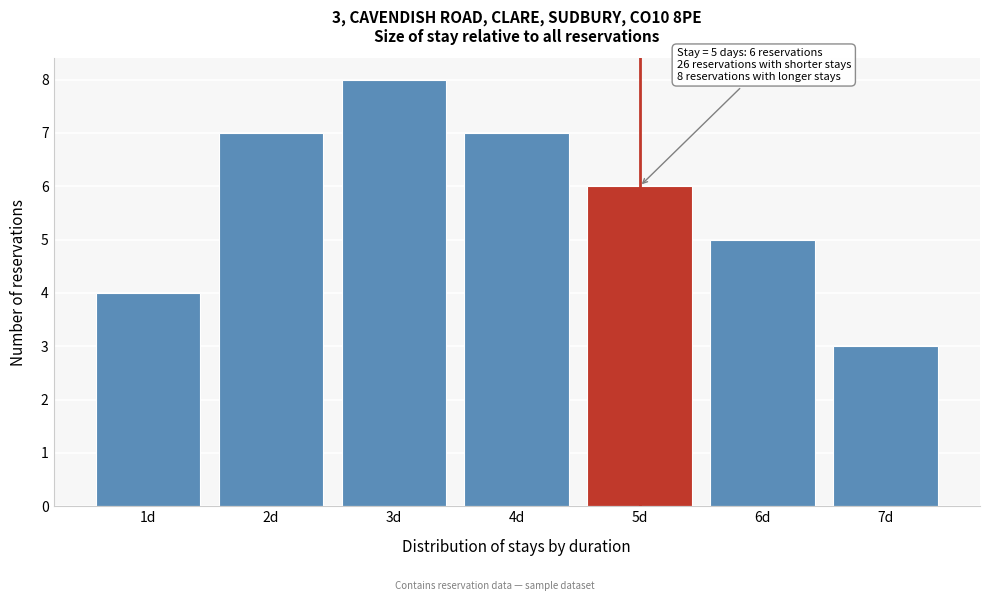

Reading right to left, extract all data points from this chart.

7d=3	6d=5	5d=6	4d=7	3d=8	2d=7	1d=4